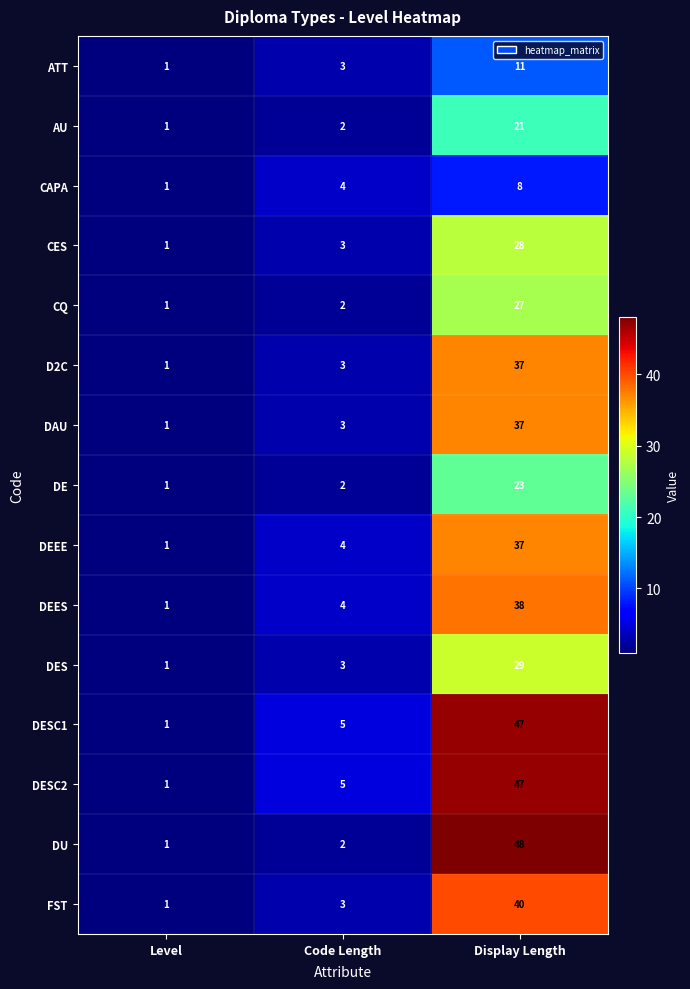

What is the sum of all DU values?

51